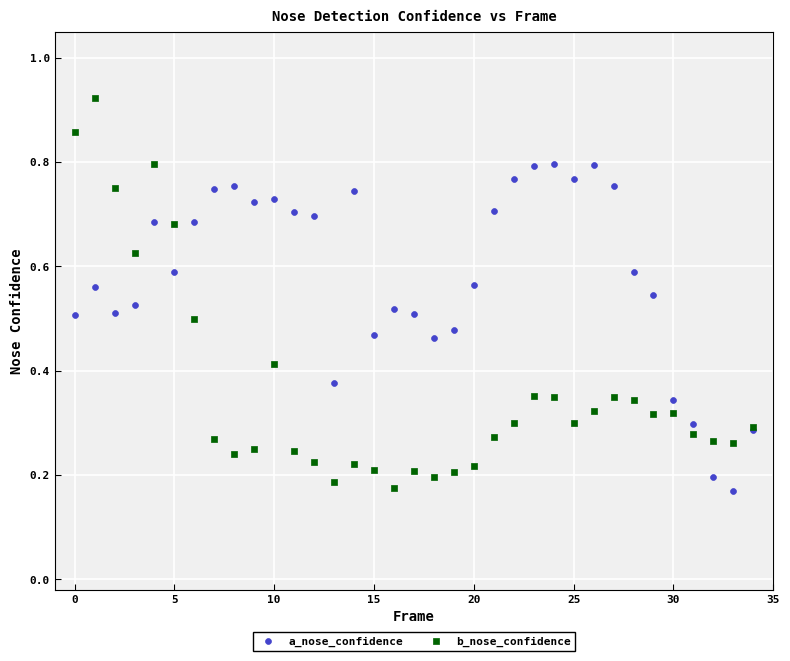

Which series reaches the maximum Y coordinate?

b_nose_confidence